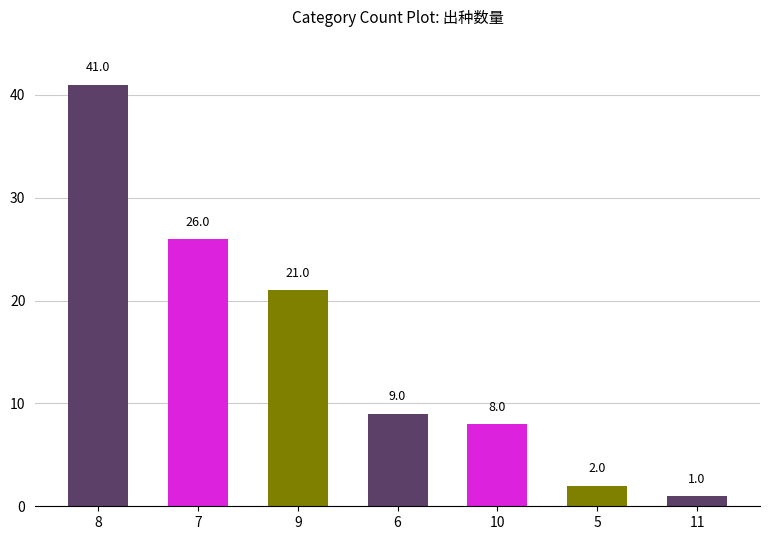

Does the chart contain stacked bars?

No